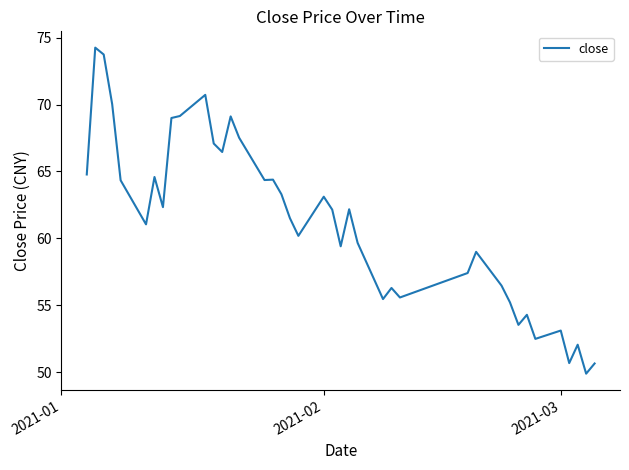

What is the maximum value shown in the chart?

74.2